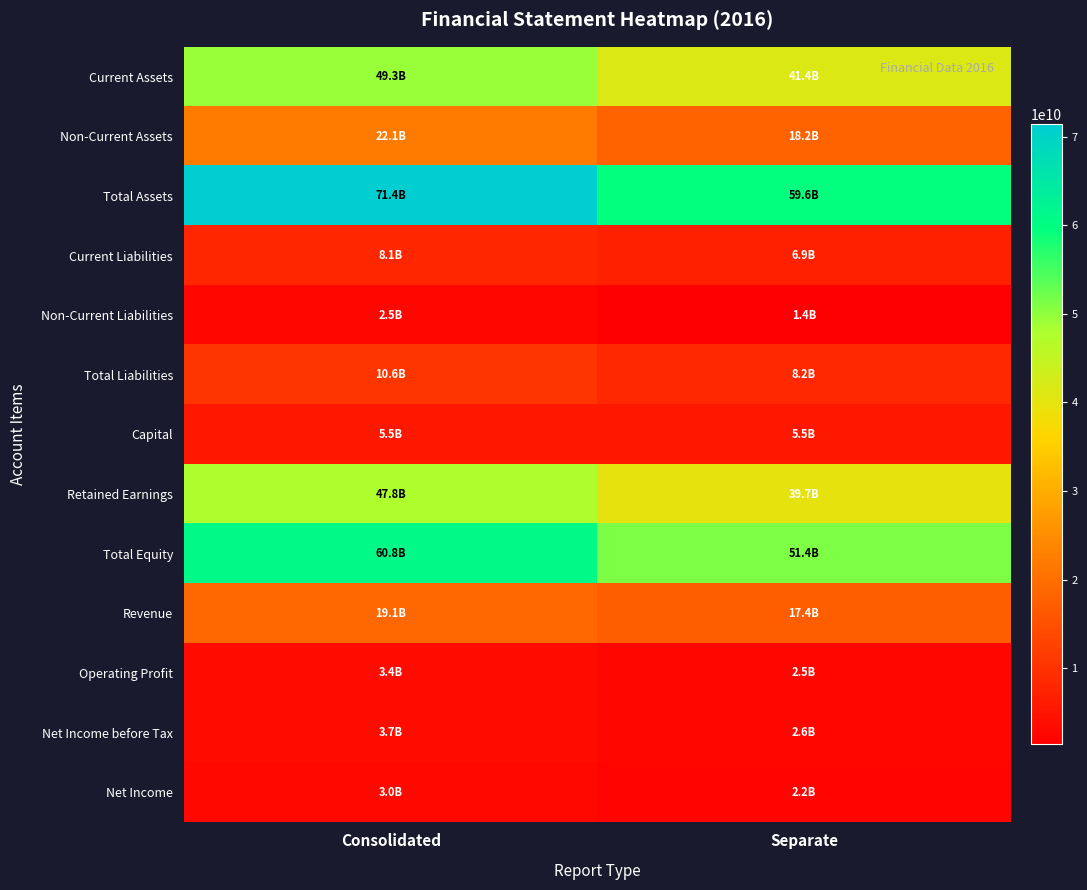

At which category does the chart reach its peak across all series?

Consolidated